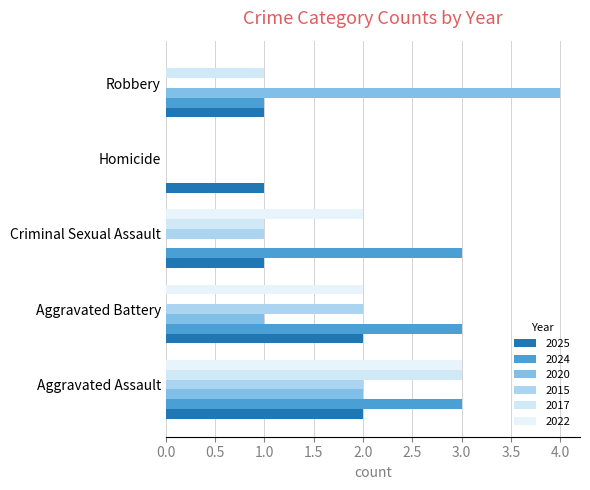

Count the number of categories in the chart.

5